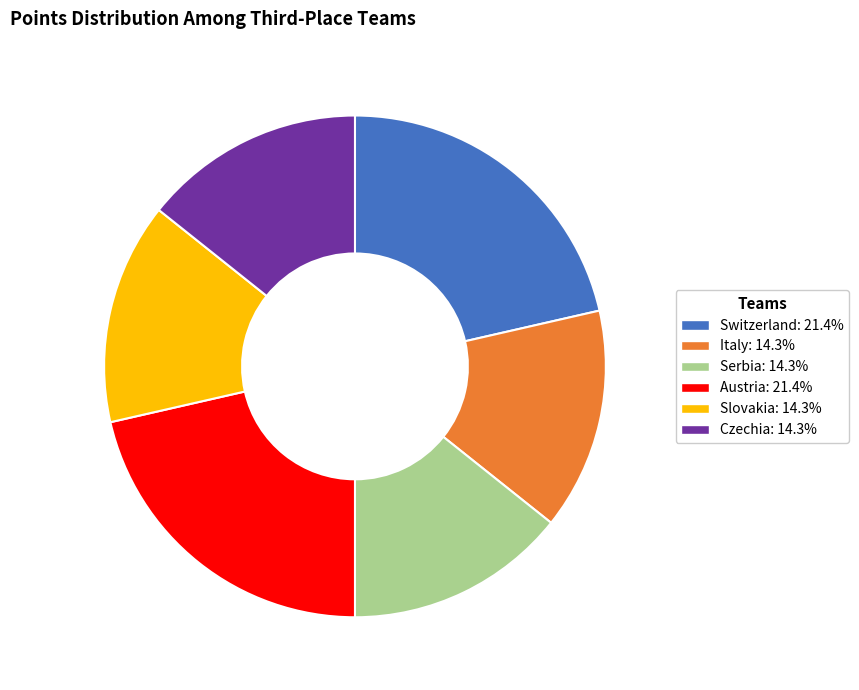

Does Slovakia account for over 50% of the chart?

No